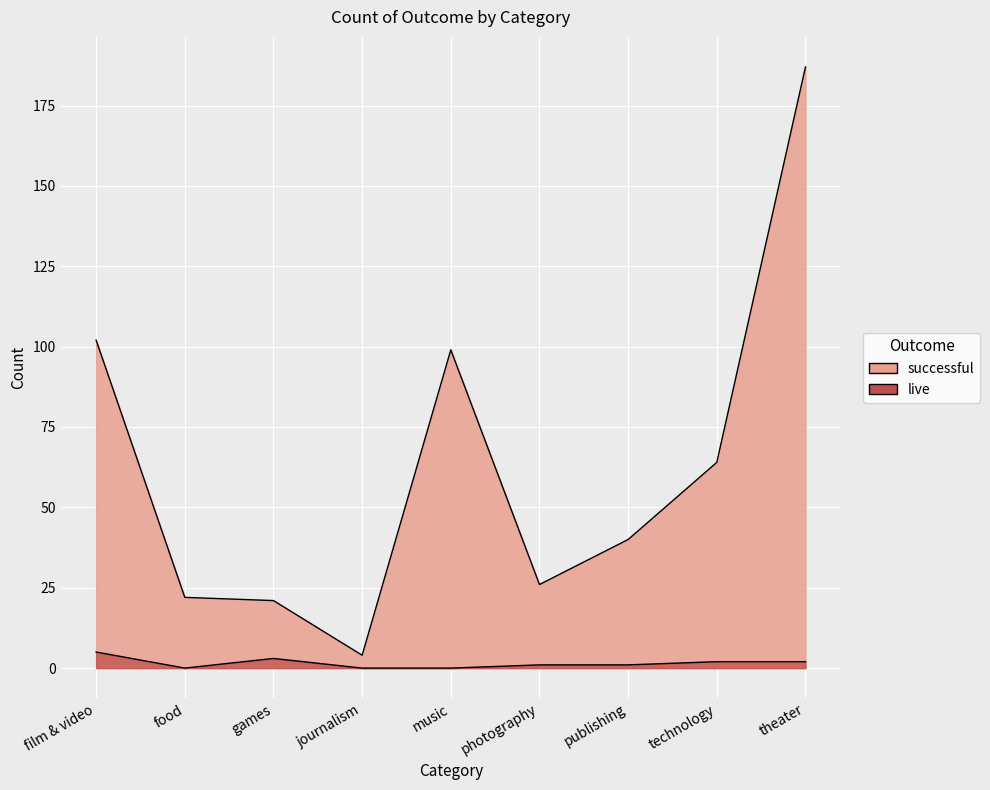

True or false: live has more than 1 points higher than both neighbors.

False